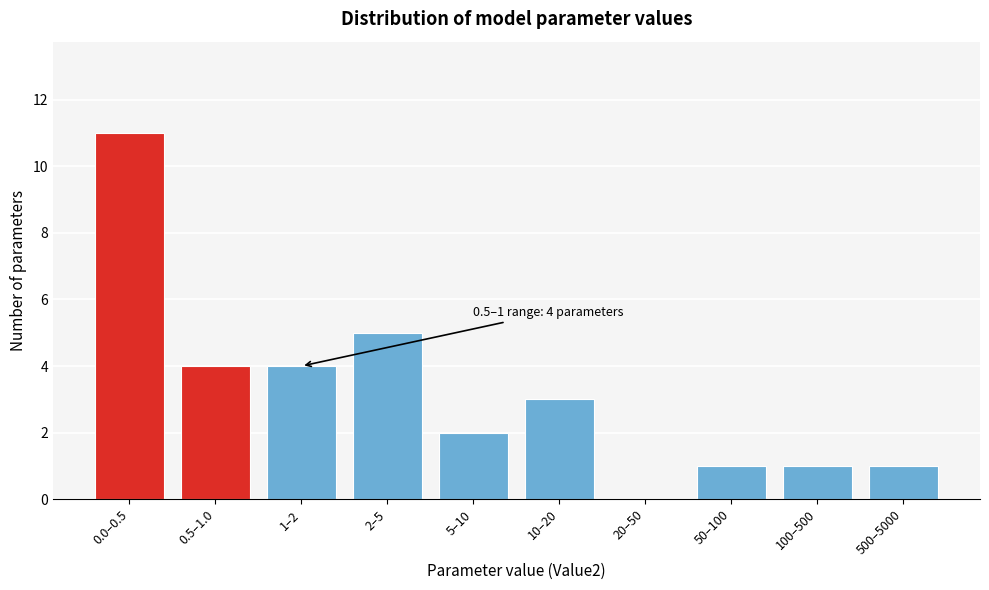

Reading left to right, transcribe all the data shown in this chart.

0.0–0.5=11	0.5–1.0=4	1–2=4	2–5=5	5–10=2	10–20=3	20–50=0	50–100=1	100–500=1	500–5000=1